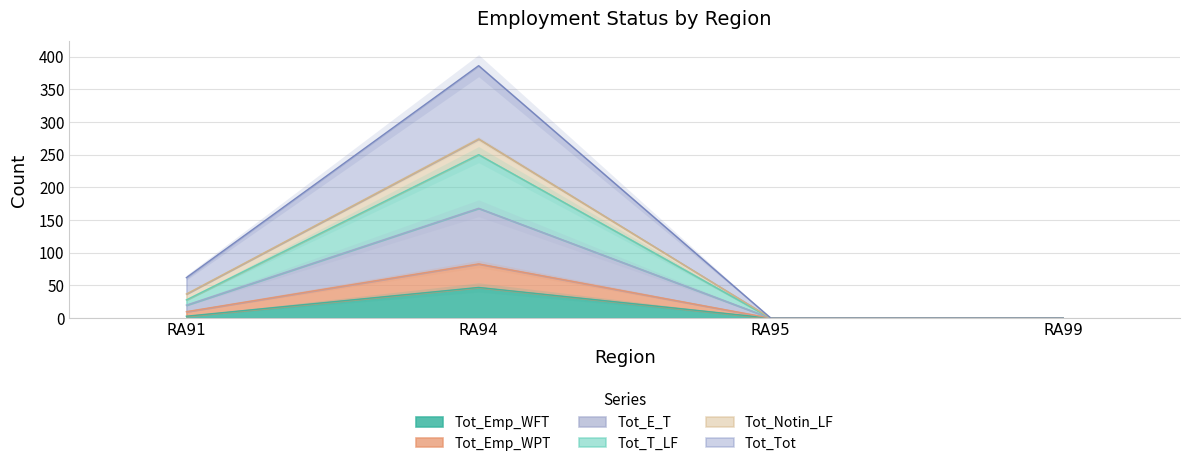

Where does the Tot_Emp_WFT series first go above 3?

RA94